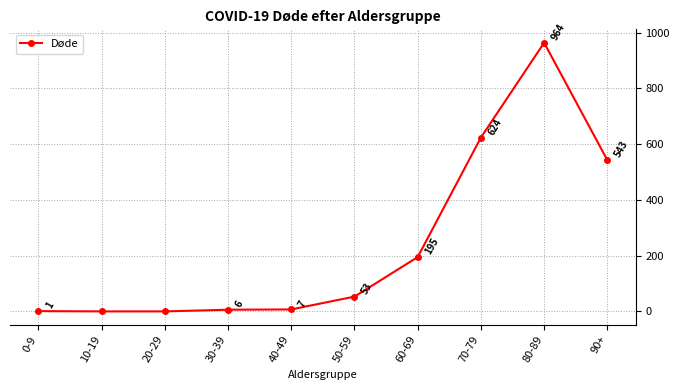

What is the sum of all values?

2393